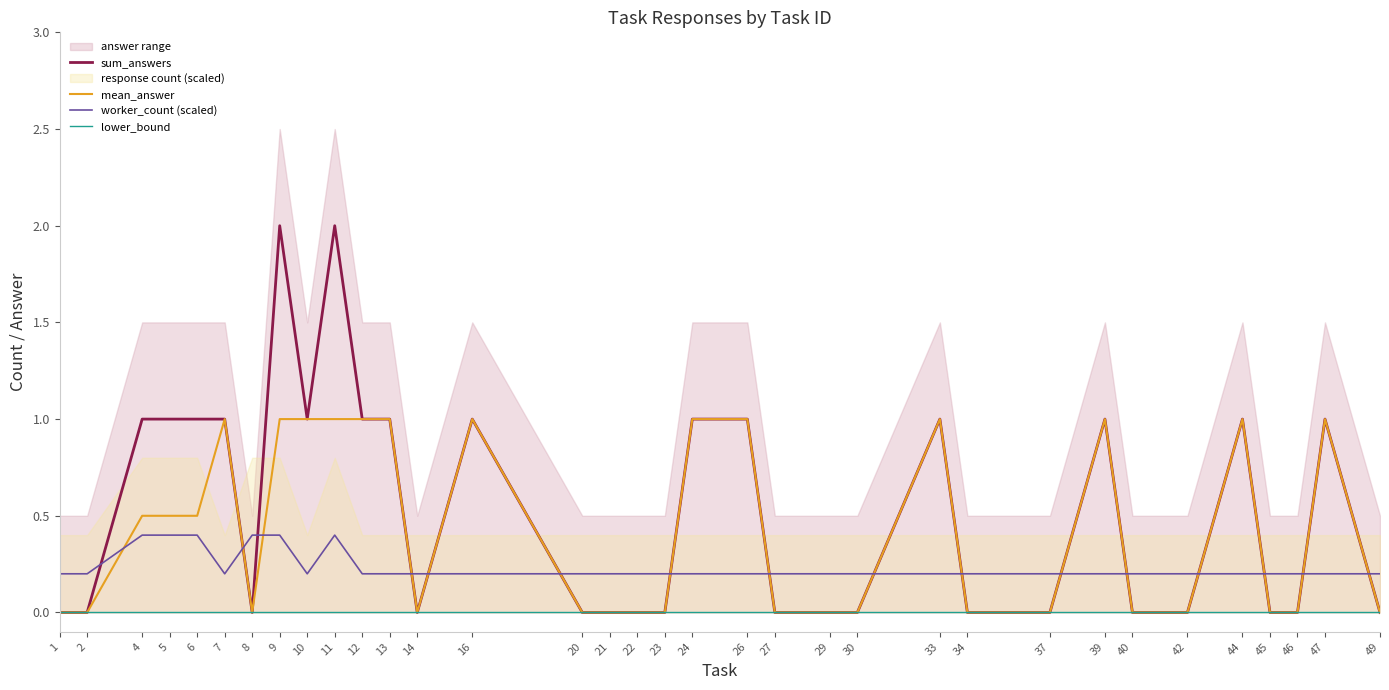

How many lines are shown in the chart?

4